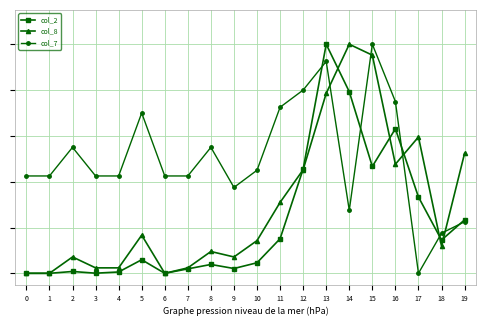

True or false: col_2 has a value of 0.5 at 17.

False